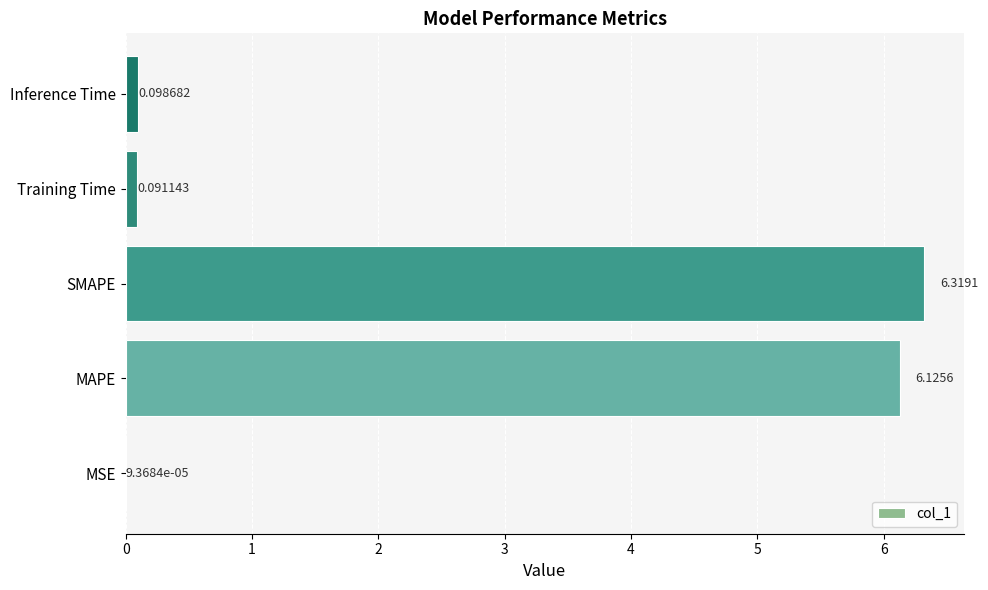

What is the change in value from SMAPE to Training Time?

-6.2